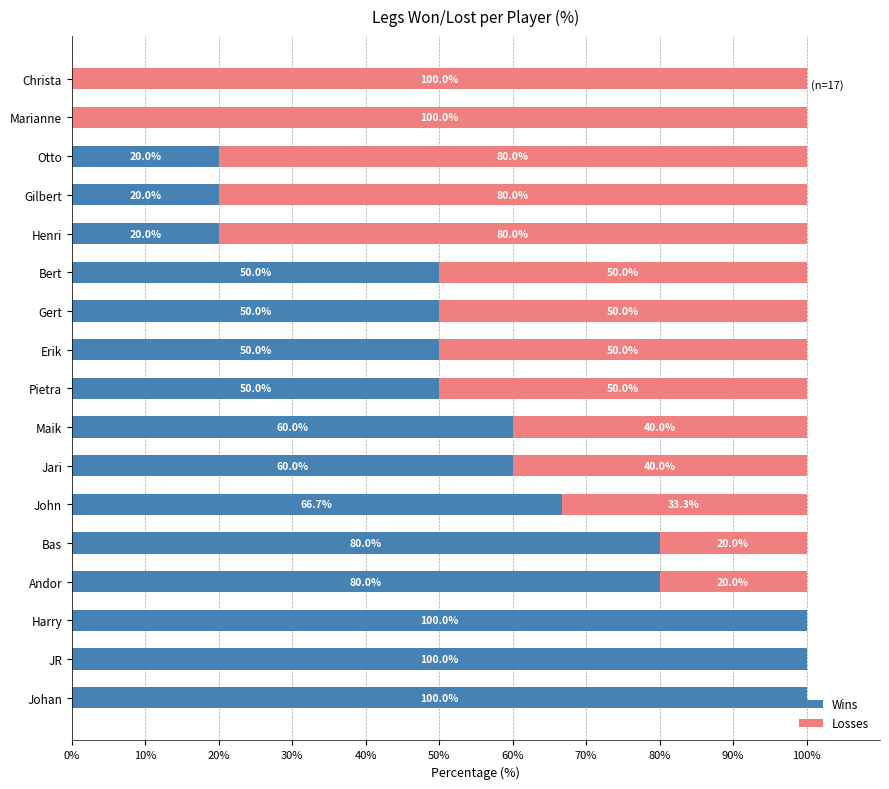

True or false: Wins has a value of 100.0 at Johan.

True